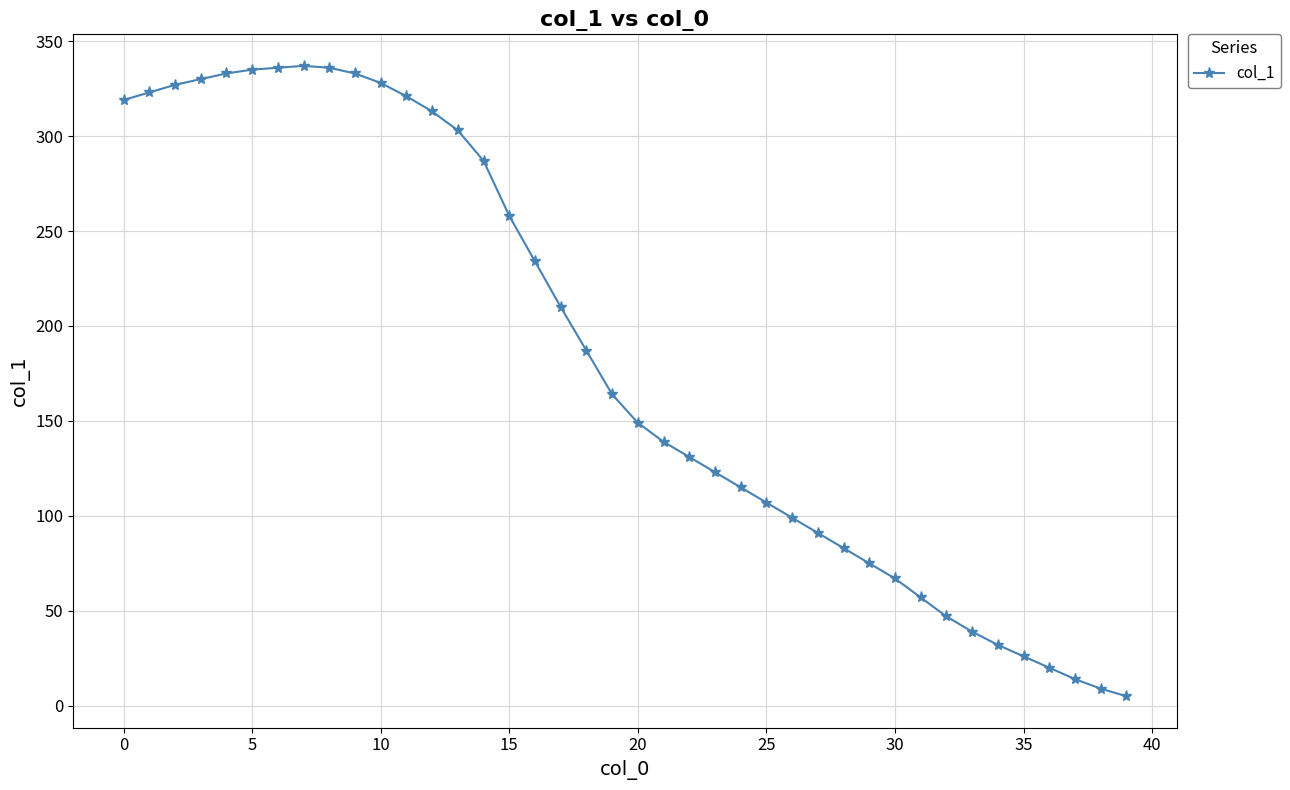

What is the difference between the maximum and minimum values?

332